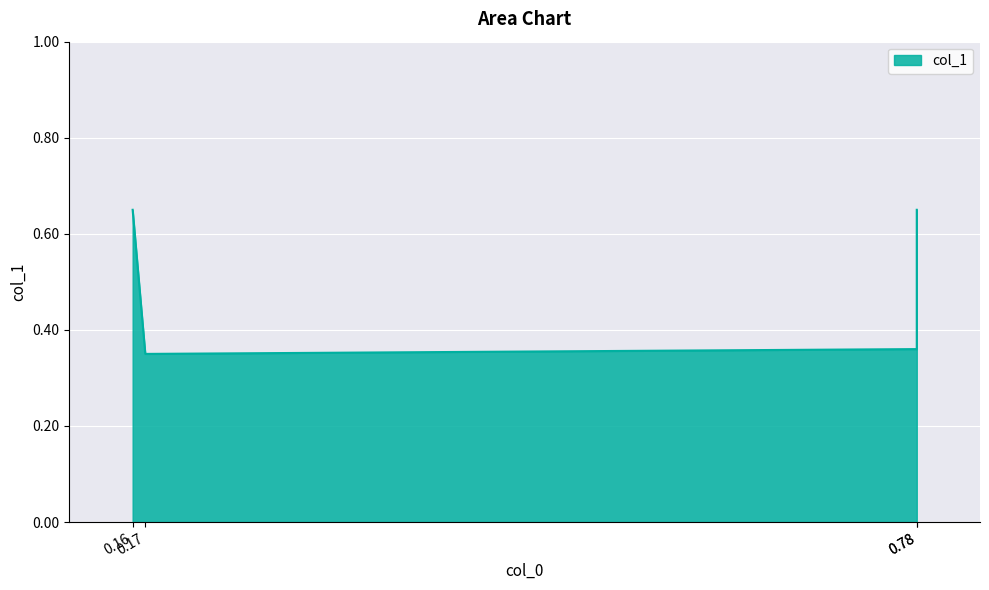

What is the value of the 1st point from the left?

0.7